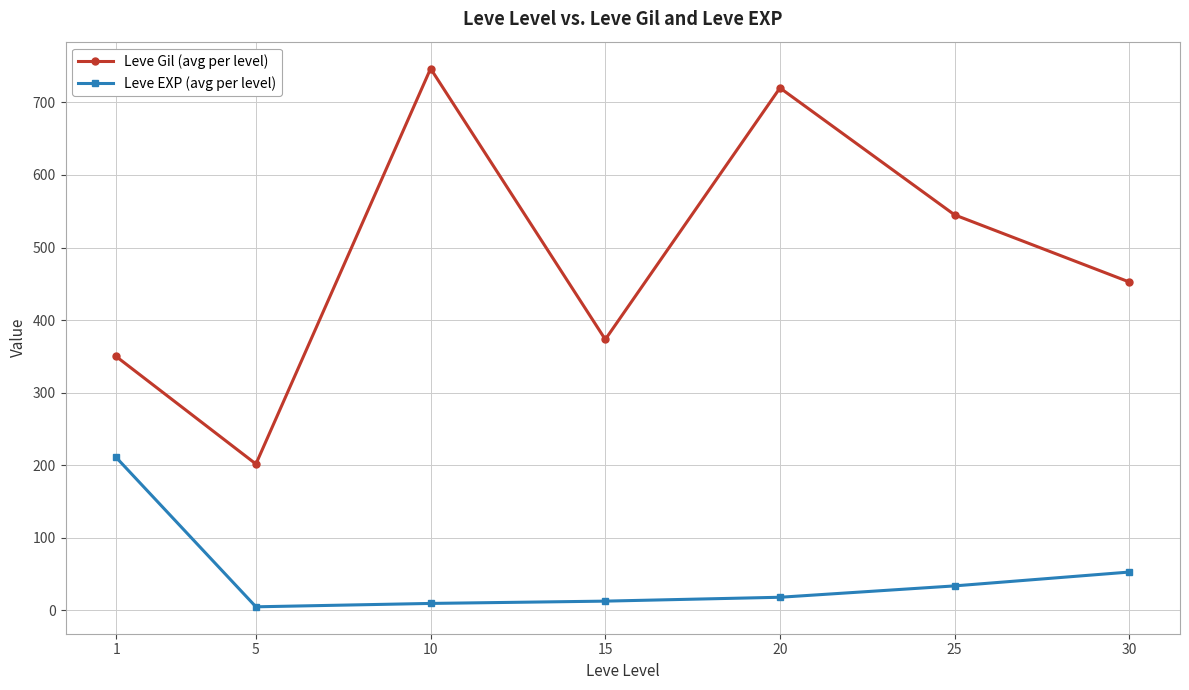

At which category is the sum across all series the highest?

10